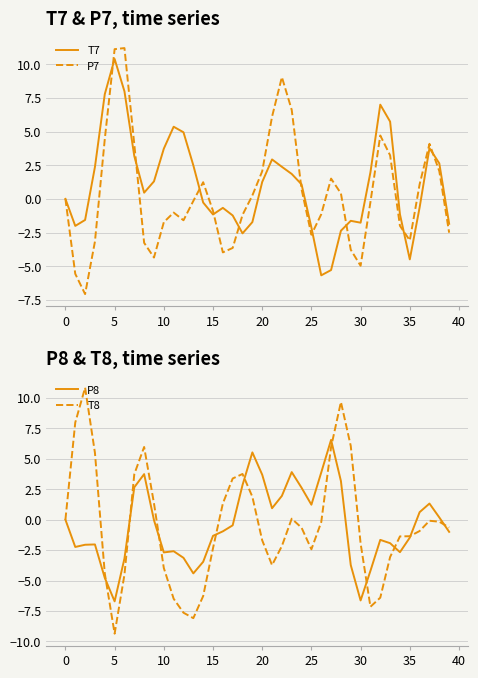

Where is T7 nearest to the value 2?

31